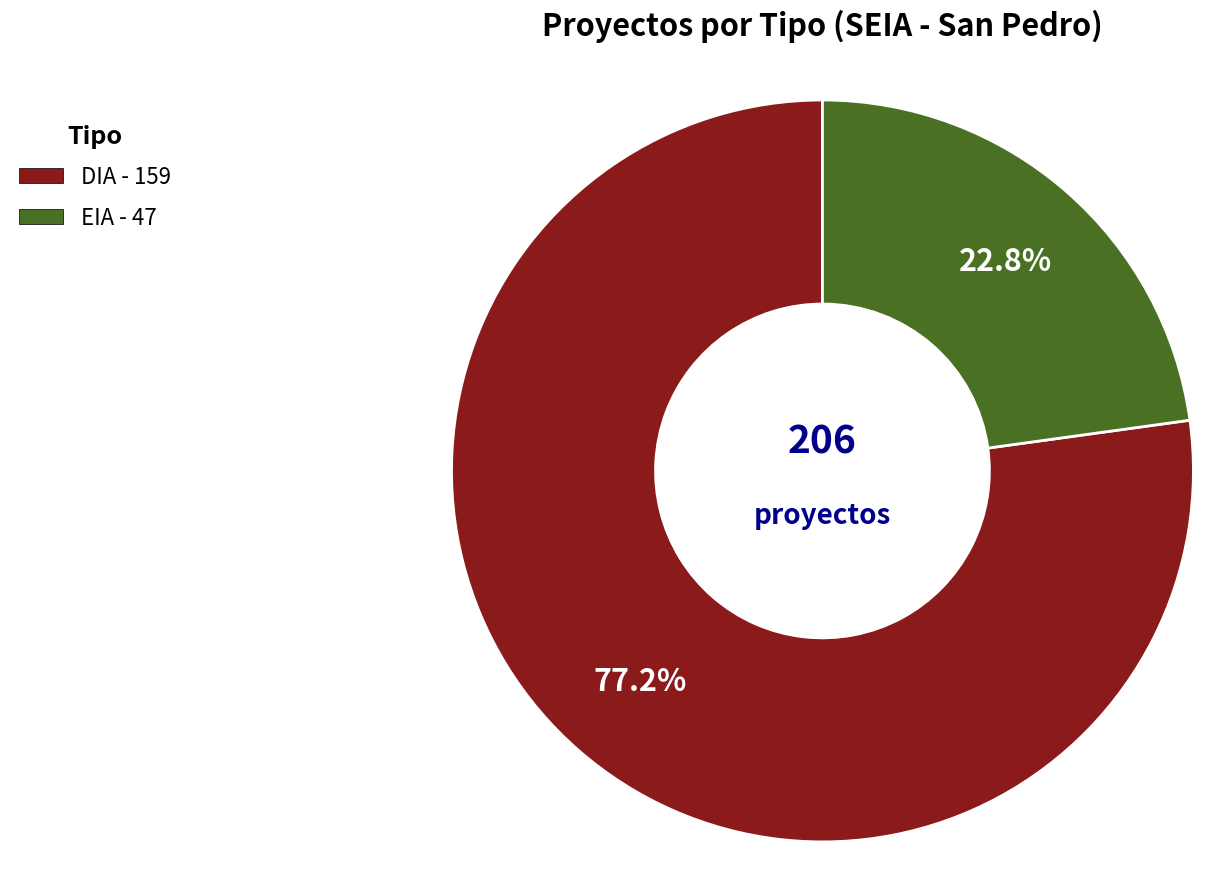

To the nearest percent, what is the average slice percentage?

50%